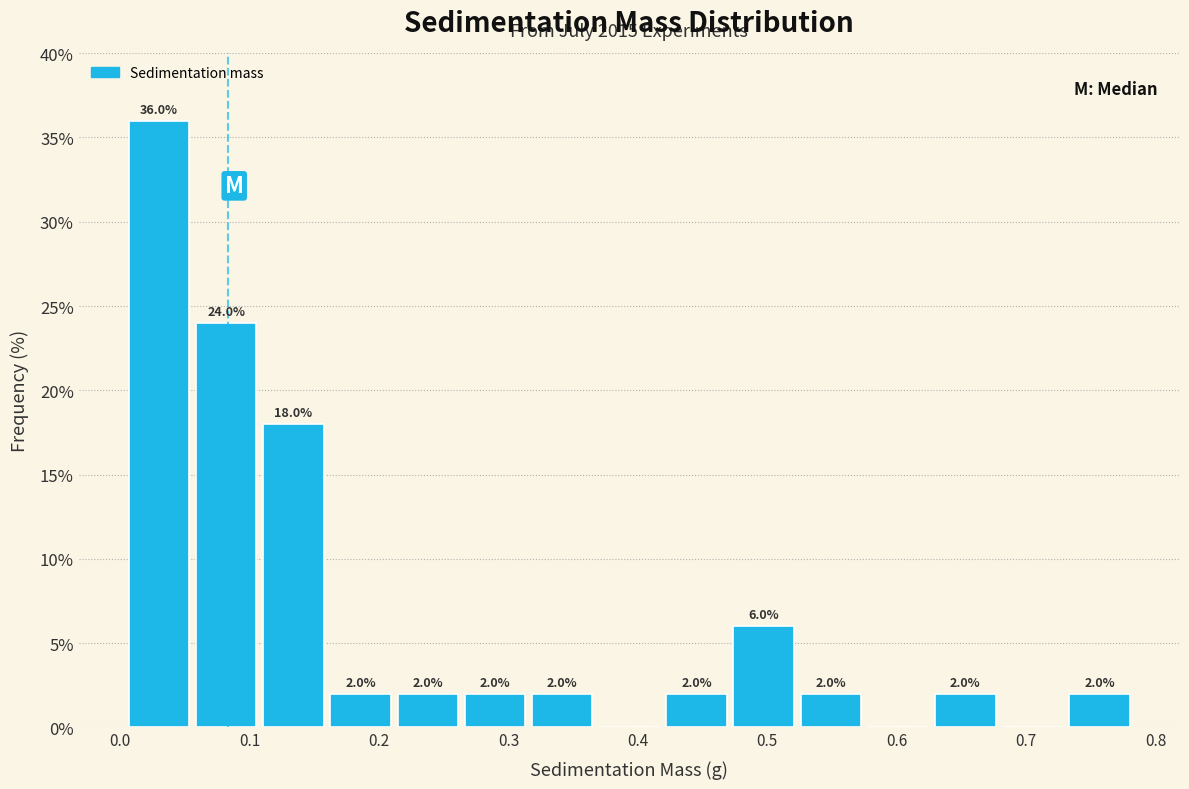

Which range on the x-axis has the tallest bar?

0.00 to 0.06